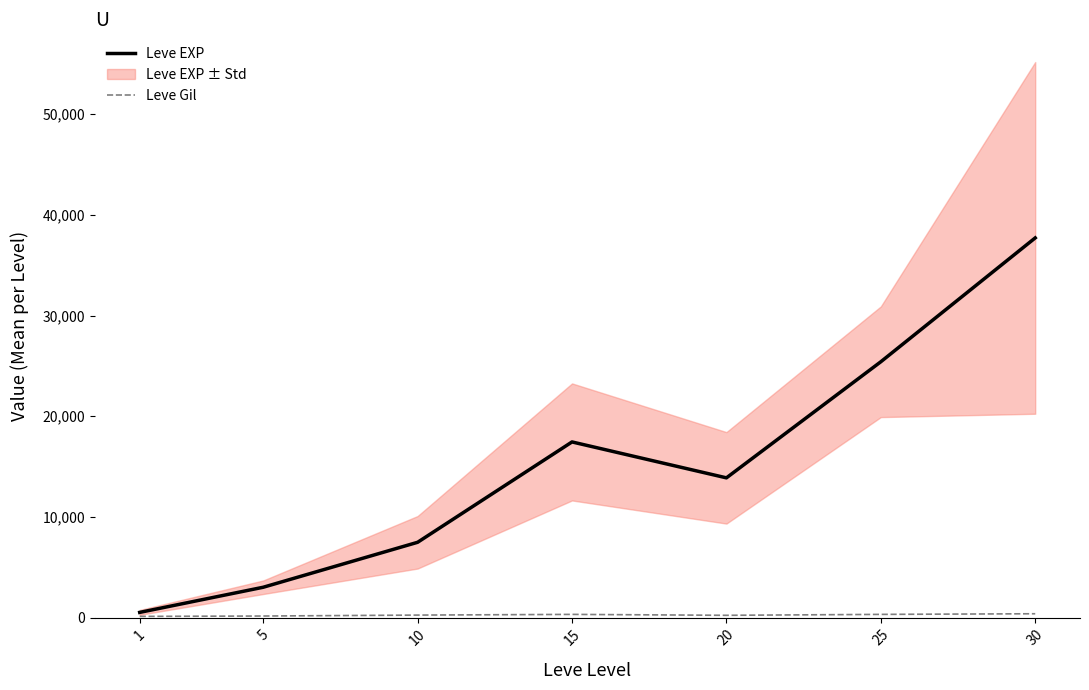

What is the value of the Leve EXP point at the 5th from the left?

13876.7